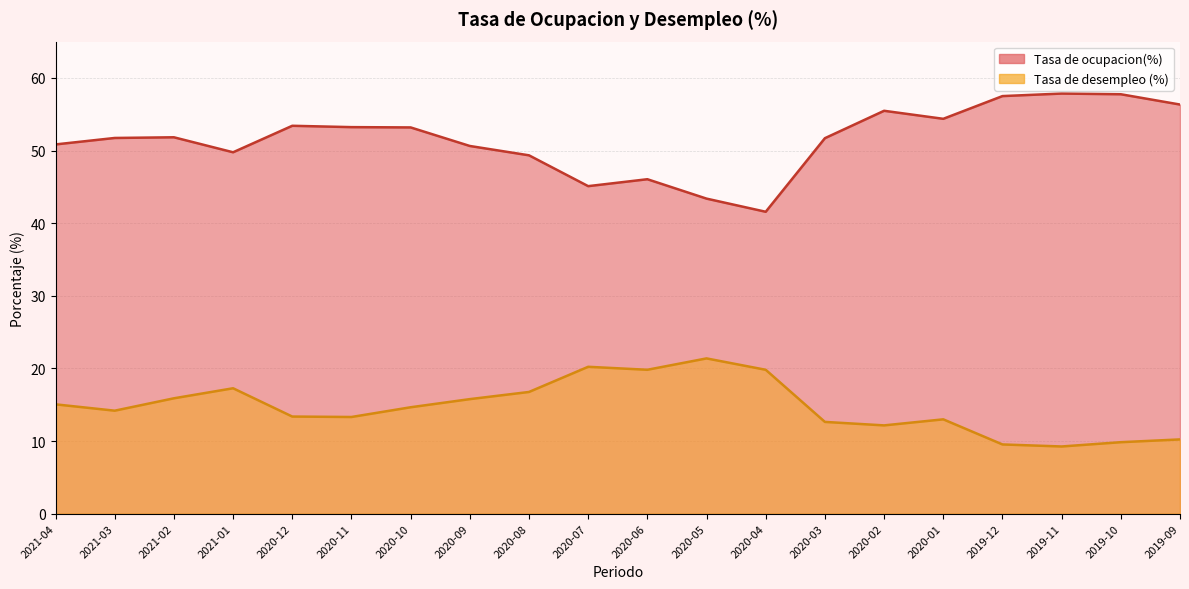

Reading left to right, list all the values displayed in this chart.

Tasa de ocupacion(%): 50.8	51.7	51.8	49.8	53.4	53.2	53.2	50.6	49.3	45.1	46.1	43.4	41.6	51.7	55.5	54.4	57.5	57.8	57.8	56.3
Tasa de desempleo (%): 15.1	14.2	15.9	17.3	13.4	13.3	14.7	15.8	16.8	20.2	19.8	21.4	19.8	12.6	12.2	13.0	9.5	9.3	9.8	10.2